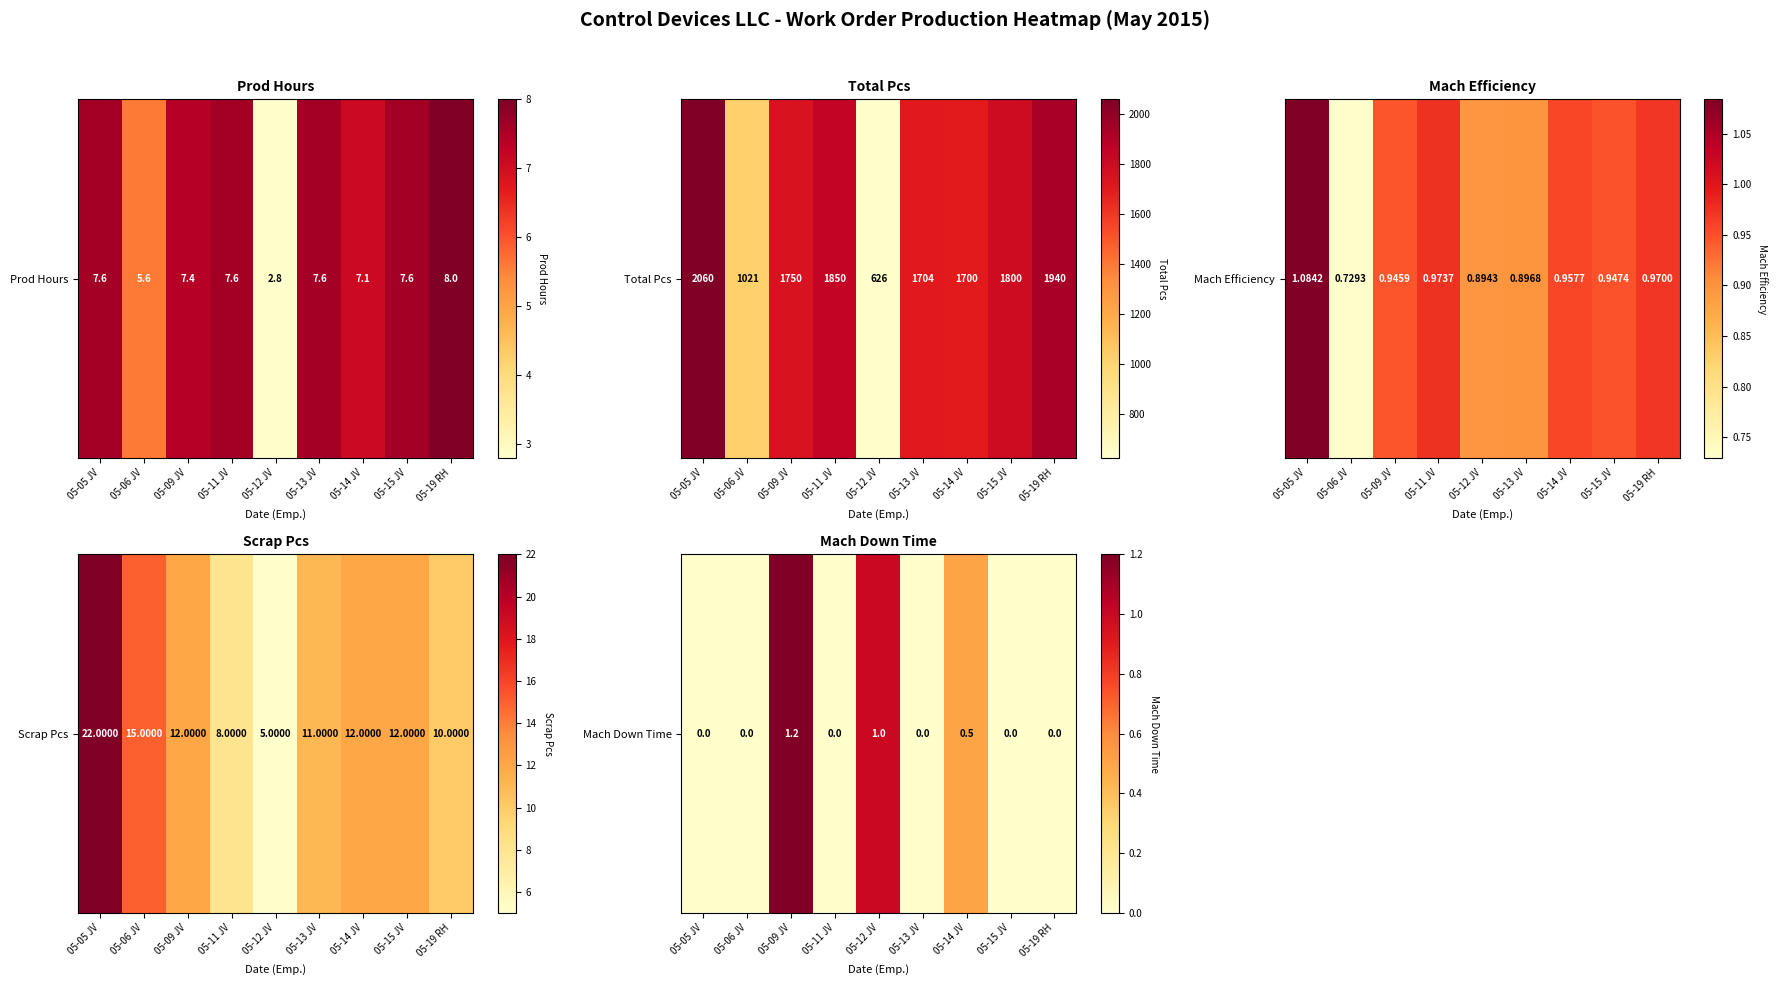

Between 05-11 JV and 05-12 JV, which is larger?

05-12 JV